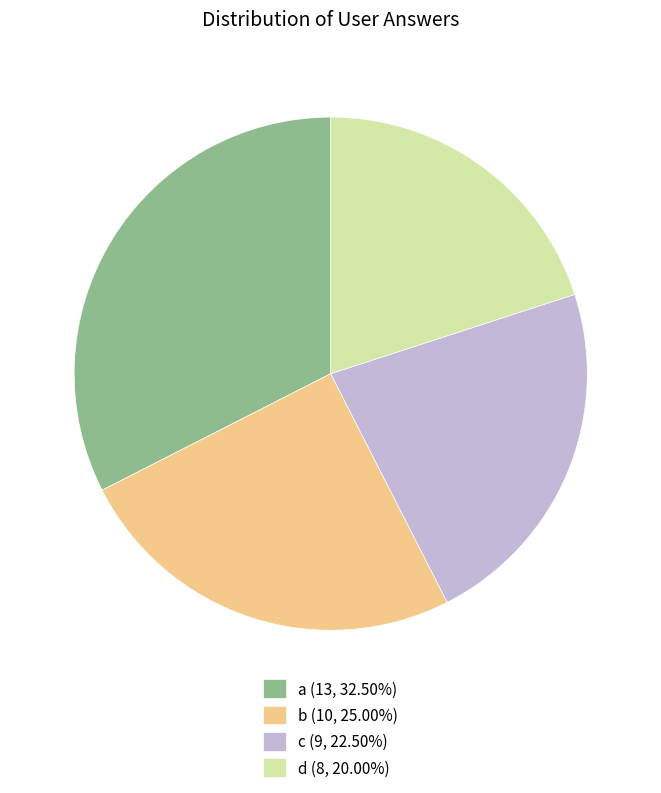

How many segments does this pie chart have?

4